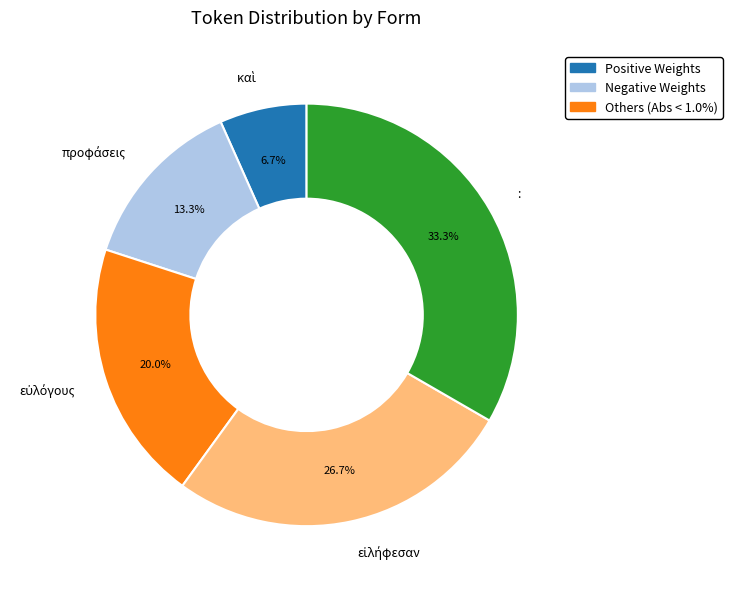

What percentage is the : slice, to the nearest percent?

33%